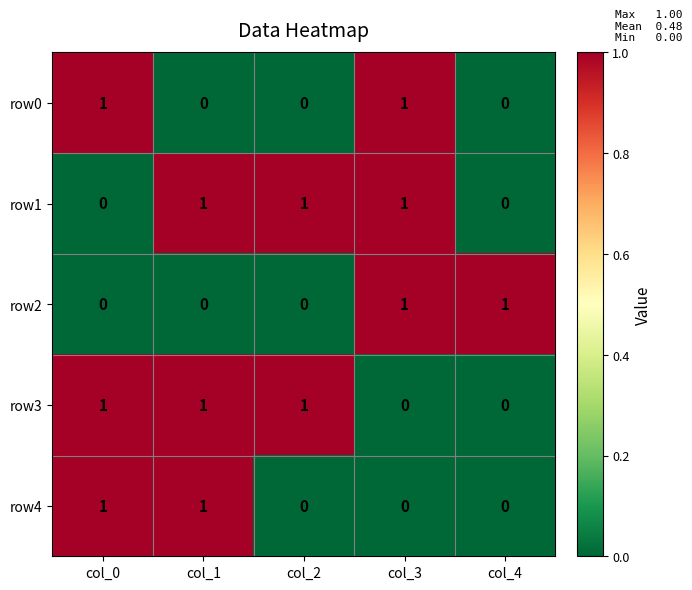

The row3 series shows 1 at col_1. True or false?

True